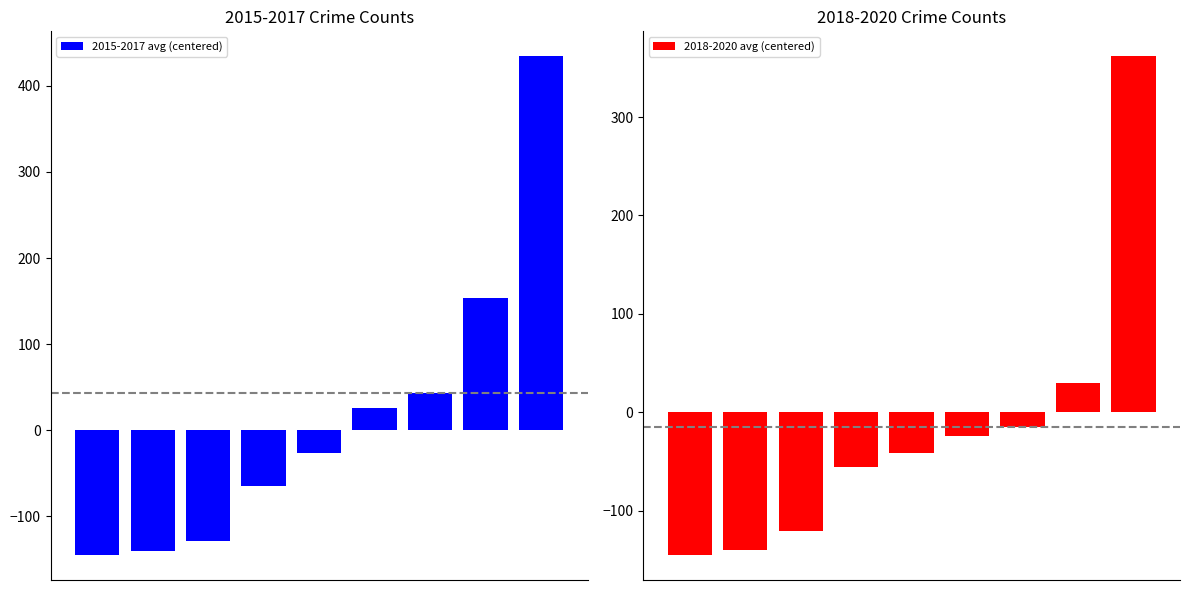

Reading right to left, transcribe all the data shown in this chart.

2015-2017 avg (centered): 434.5	153.5	43.5	25.5	-26.5	-64.5	-128.9	-140.2	-145.2
2018-2020 avg (centered): 361.8	29.5	-14.5	-24.5	-41.5	-55.9	-120.9	-140.5	-145.2